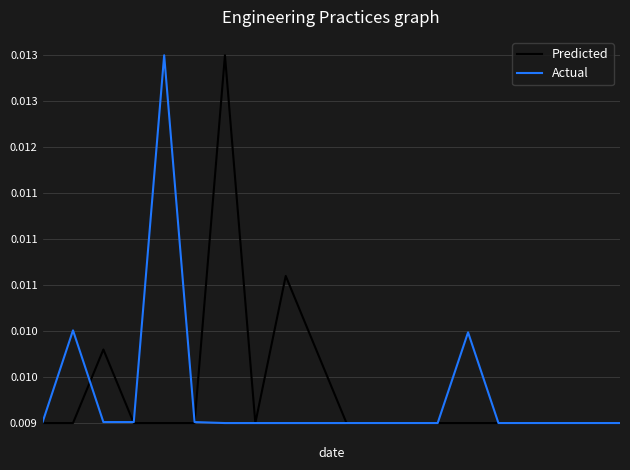

Does the chart have visible grid lines?

Yes